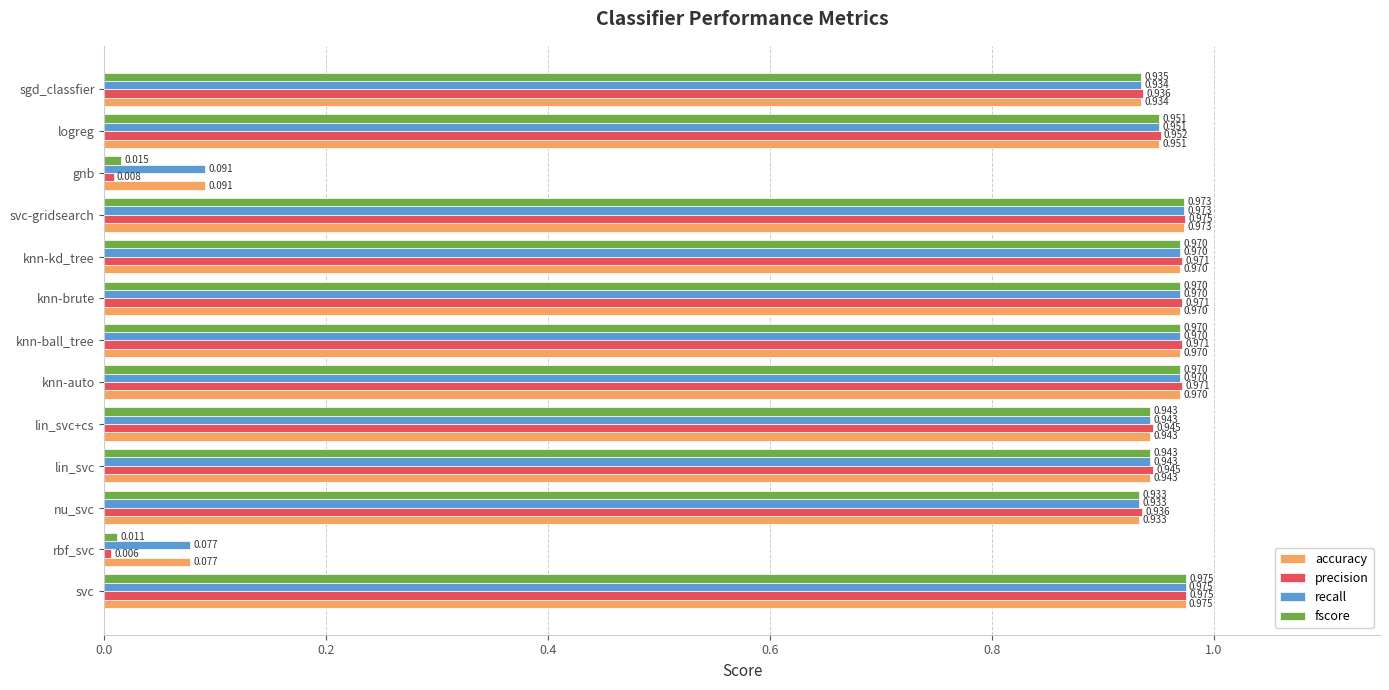

At which category is the sum across all series the highest?

svc